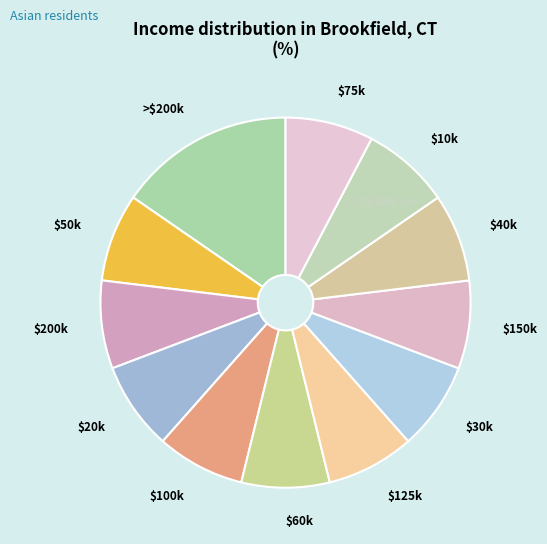

Is there a majority slice in this chart?

No